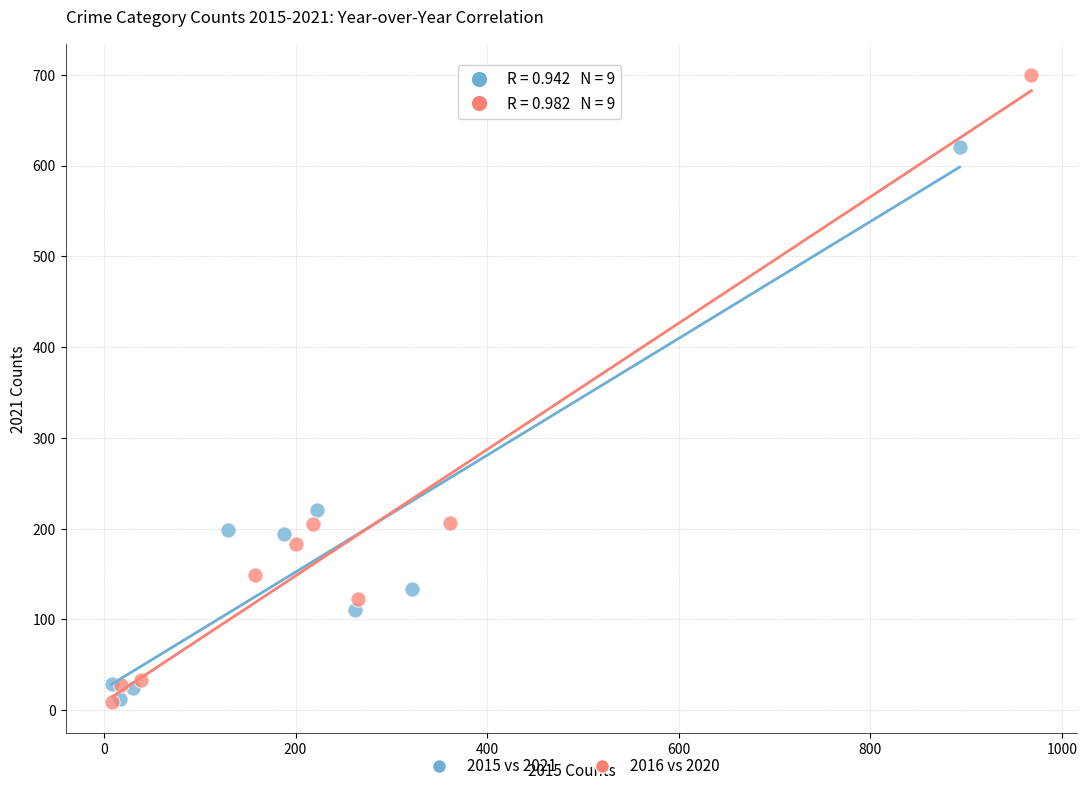

Which series reaches the maximum Y coordinate?

2016 vs 2020